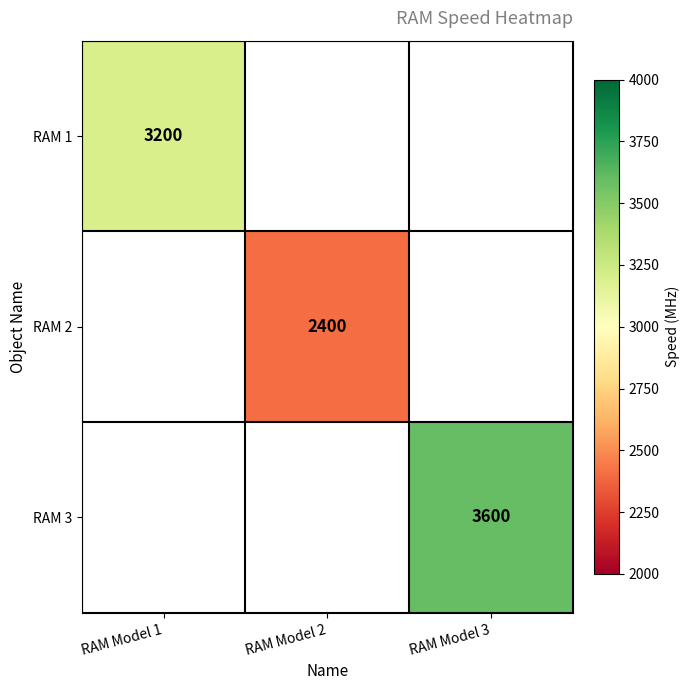

The value of RAM 1 at RAM Model 1 is 4824. True or false?

False